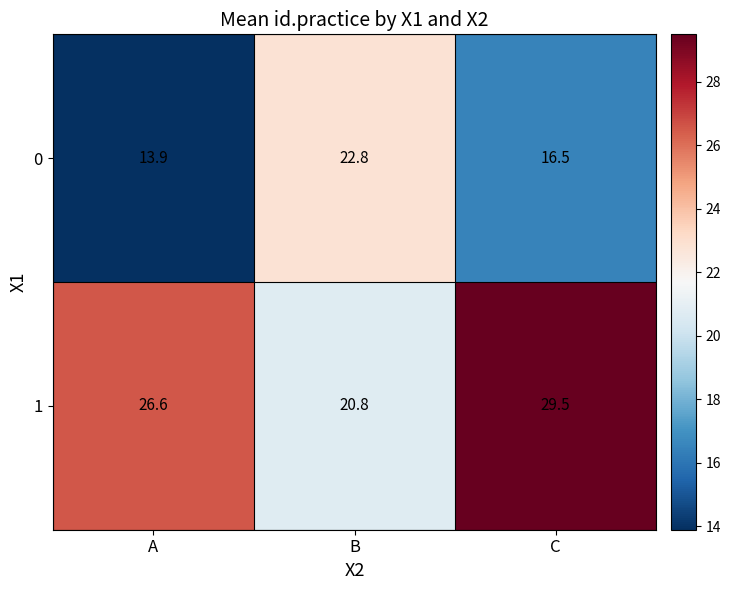

Which label corresponds to the largest value in the chart?

C